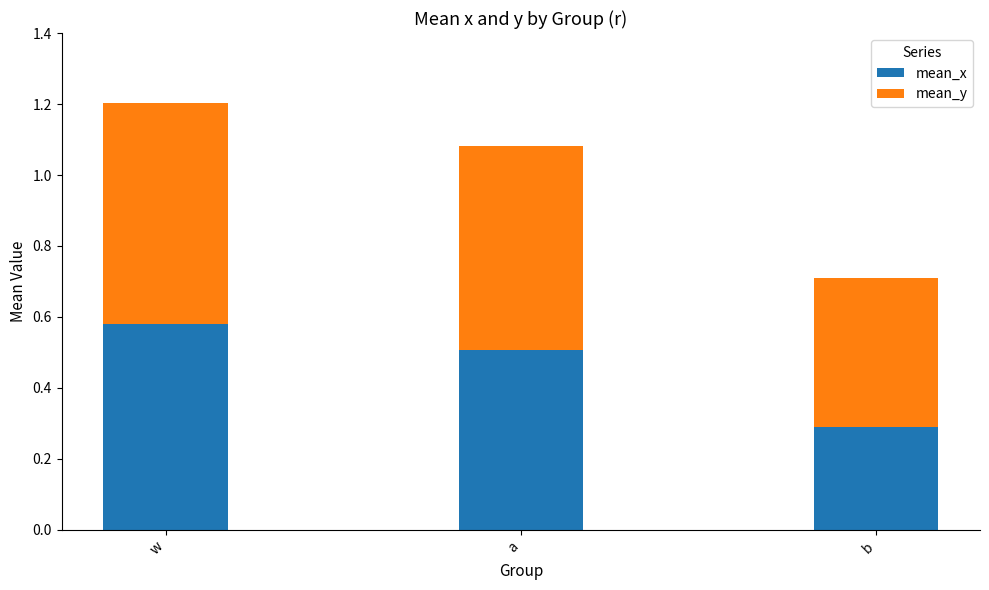

Does the chart contain any negative values?

No